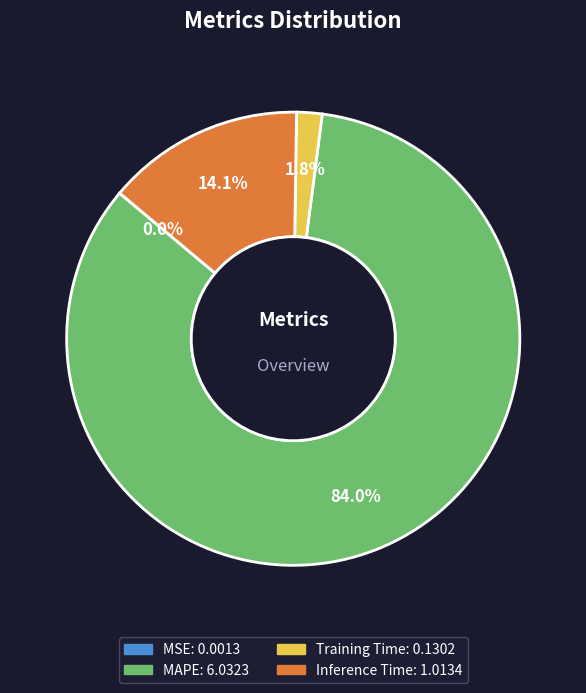

Approximately how many times larger is the value at MAPE compared to Inference Time?

6.0